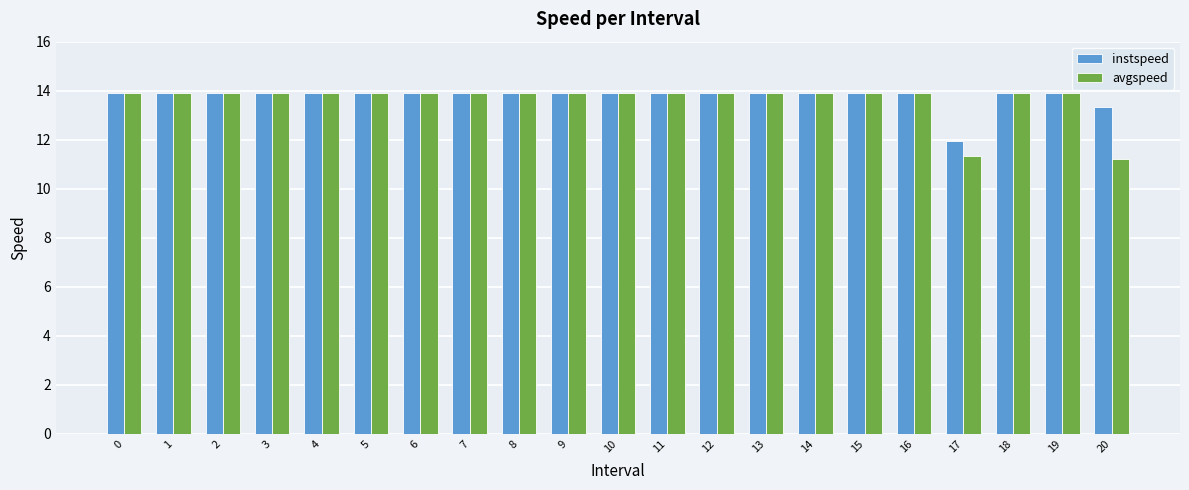

What is the value of the avgspeed bar at the 21st from the left?

11.2